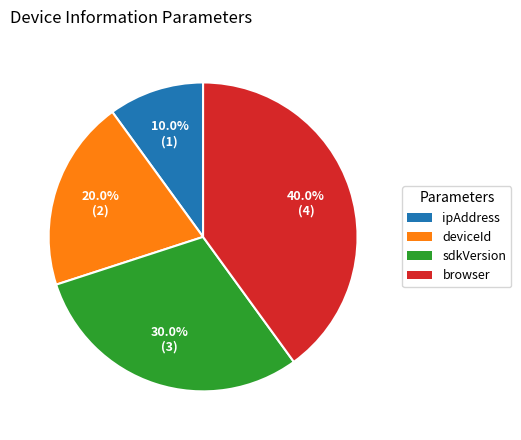

Which category has the smallest portion of the pie?

ipAddress